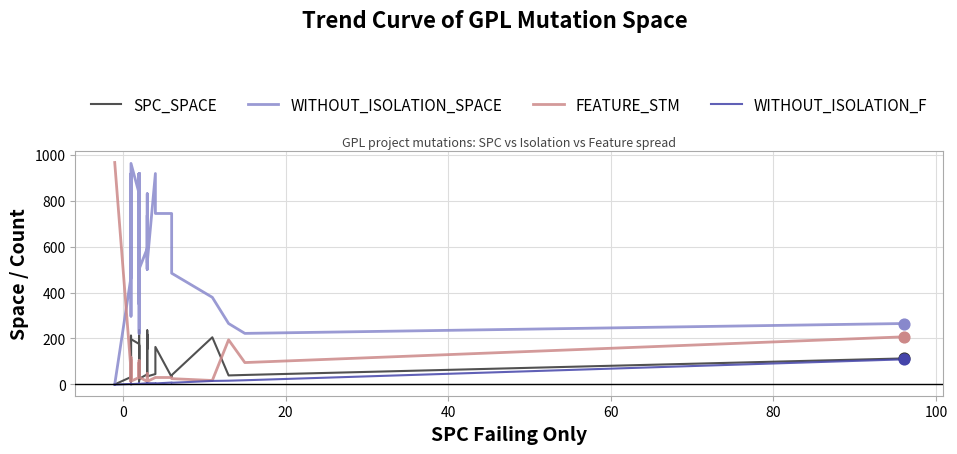

Which series has the largest total across all categories?

WITHOUT_ISOLATION_SPACE